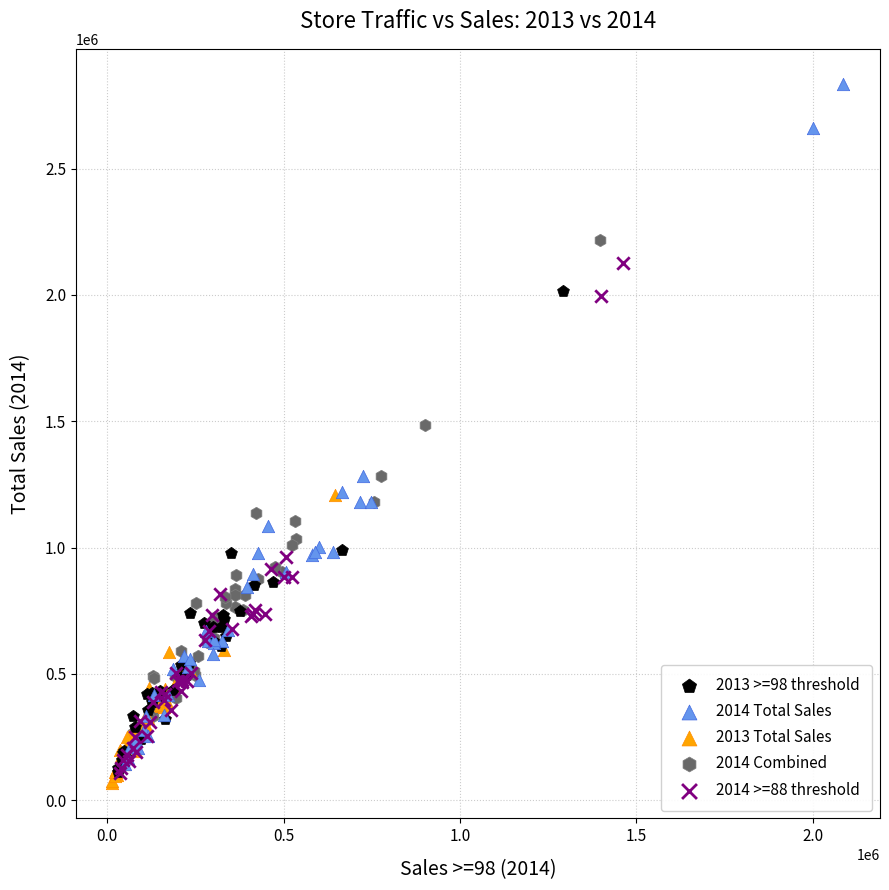

Which series contains the highest Y value?

2014 Total Sales